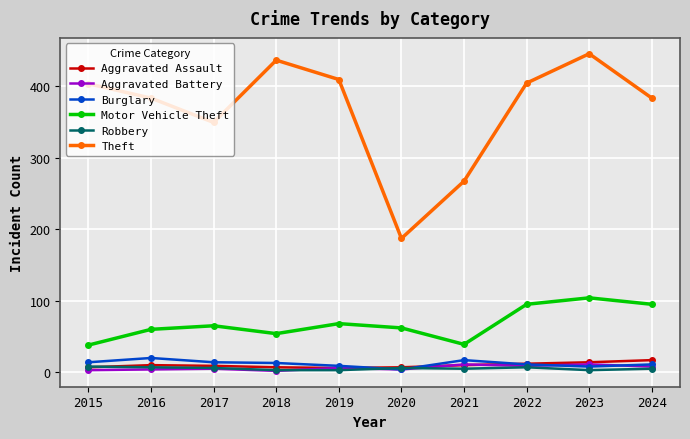

Which series has the largest total across all categories?

Theft